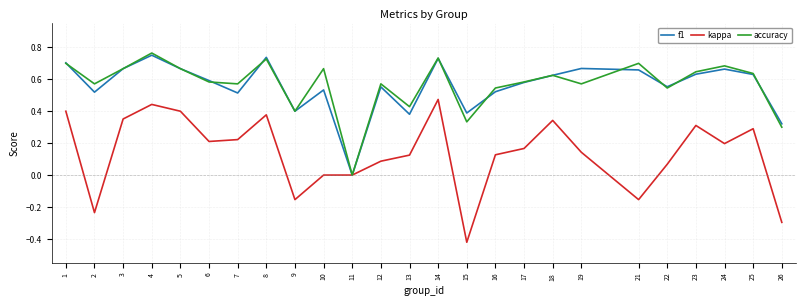

The accuracy series shows 0.4 at 23. True or false?

False